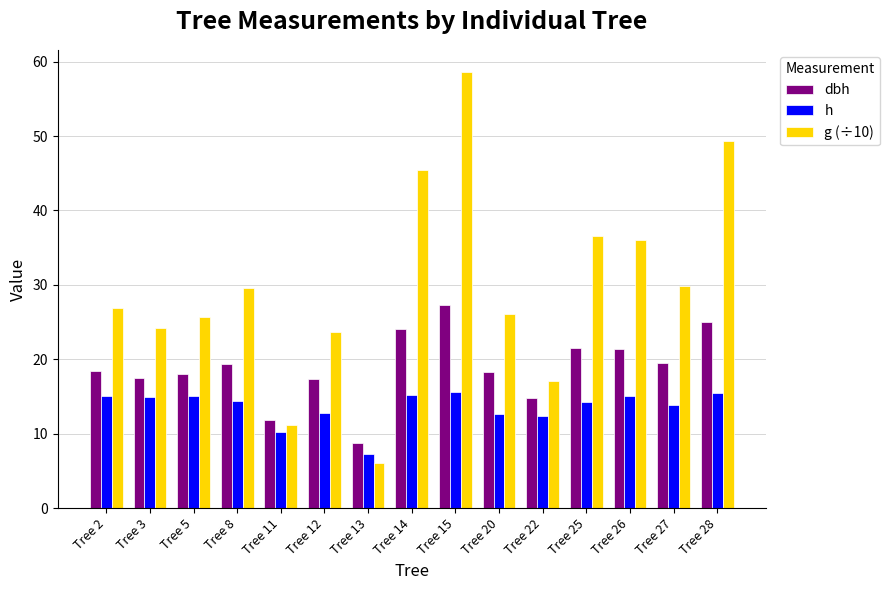

List the series in order of their peak value, lowest first.

h, dbh, g (÷10)